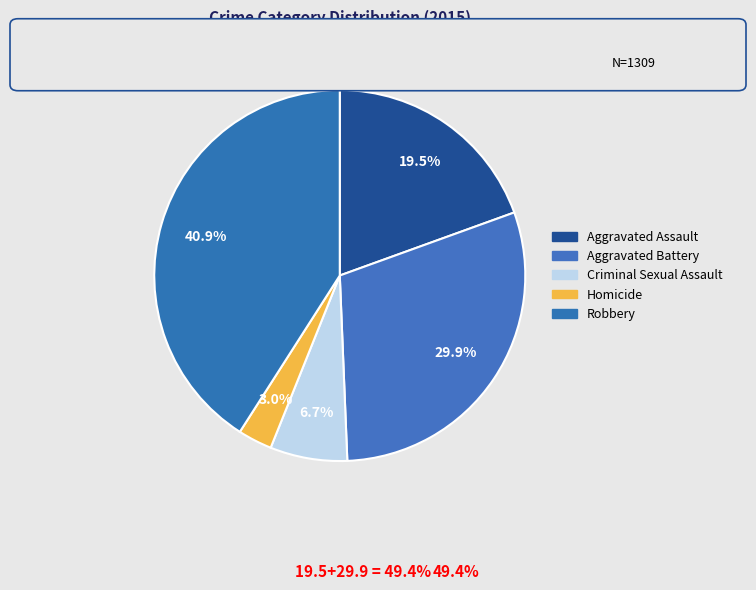

The Criminal Sexual Assault slice represents 1% of the pie. True or false?

False